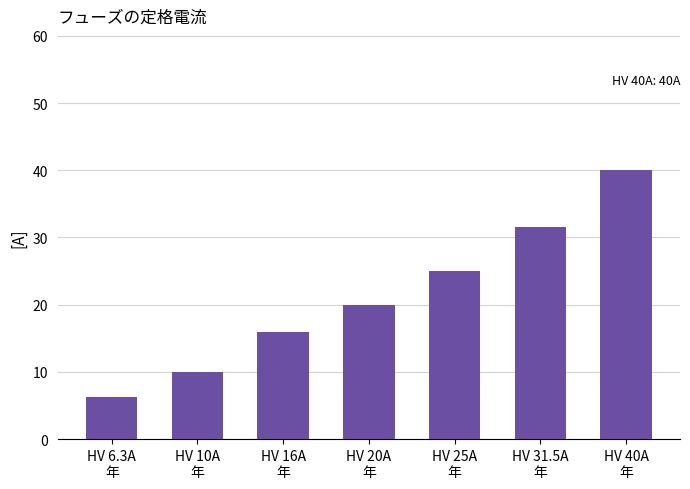

Which category has the highest value across all series?

HV 40A
年